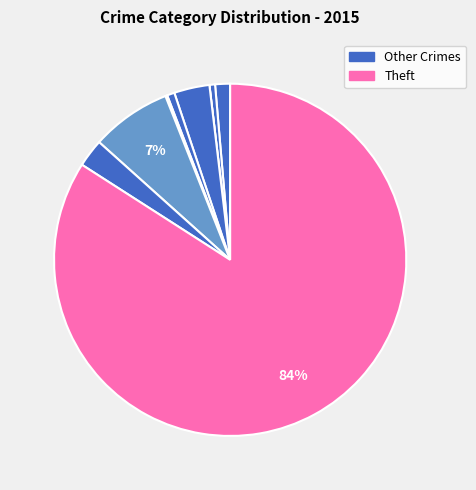

How many segments does this pie chart have?

9